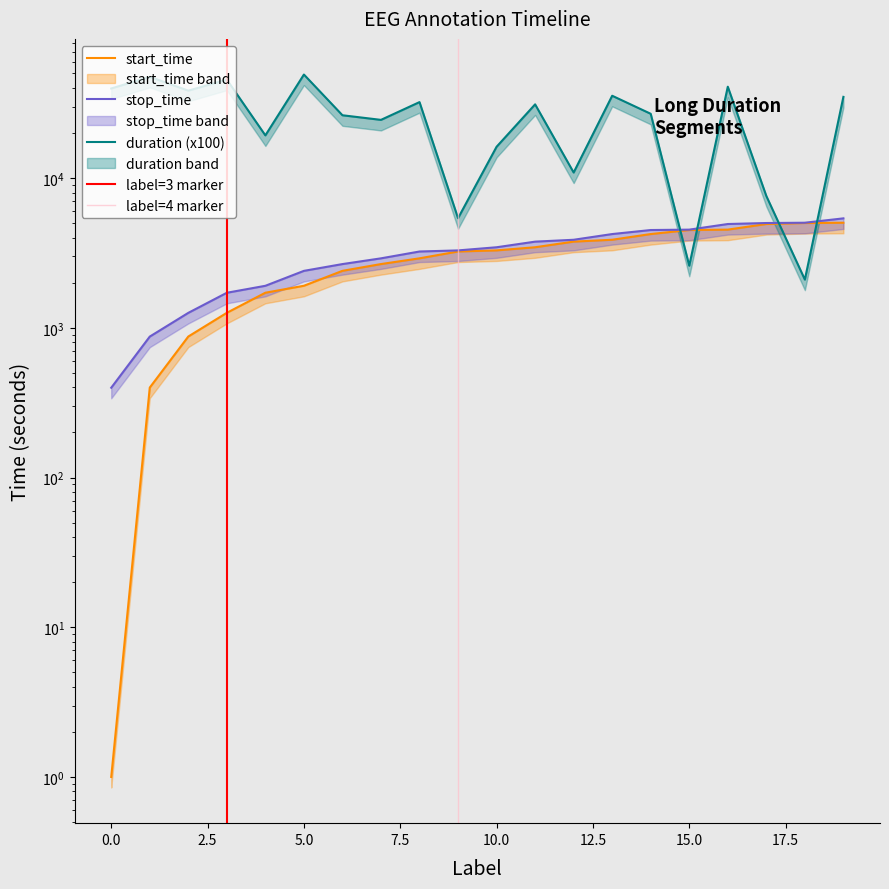

What is the average value of the start_time series?

3001